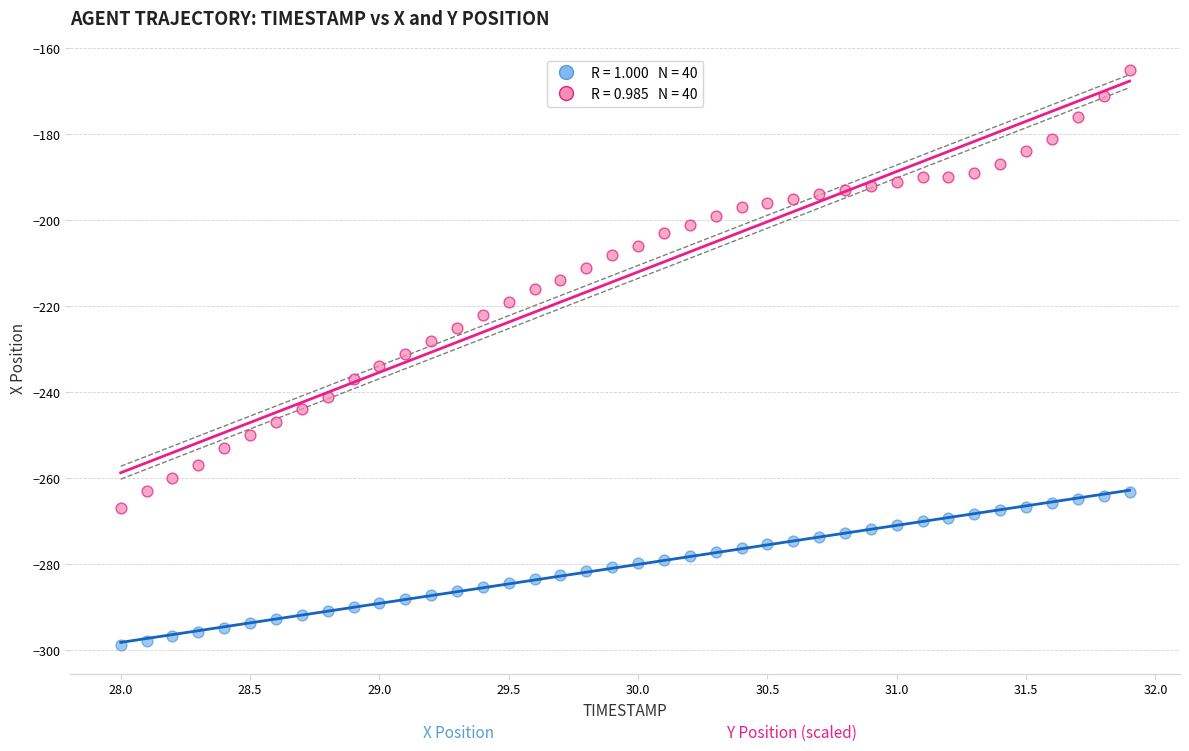

Across all data points, what is the range of X values (max minus min)?

3.9